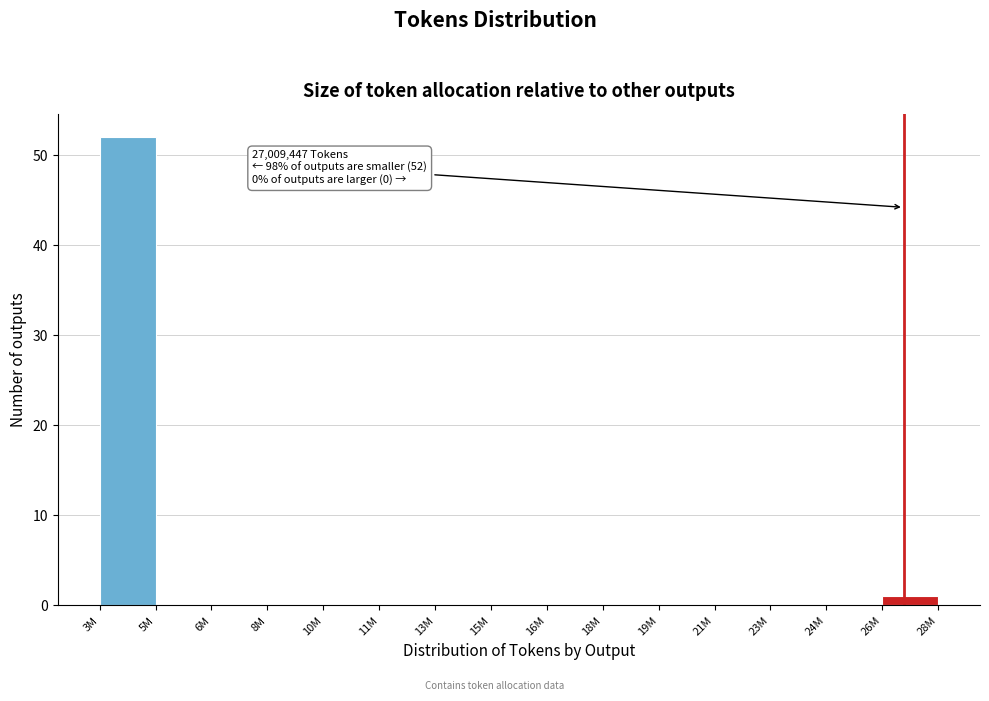

Reading left to right, transcribe all the data shown in this chart.

3M=52	5M=0	6M=0	8M=0	10M=0	11M=0	13M=0	15M=0	16M=0	18M=0	19M=0	21M=0	23M=0	24M=0	26M=1